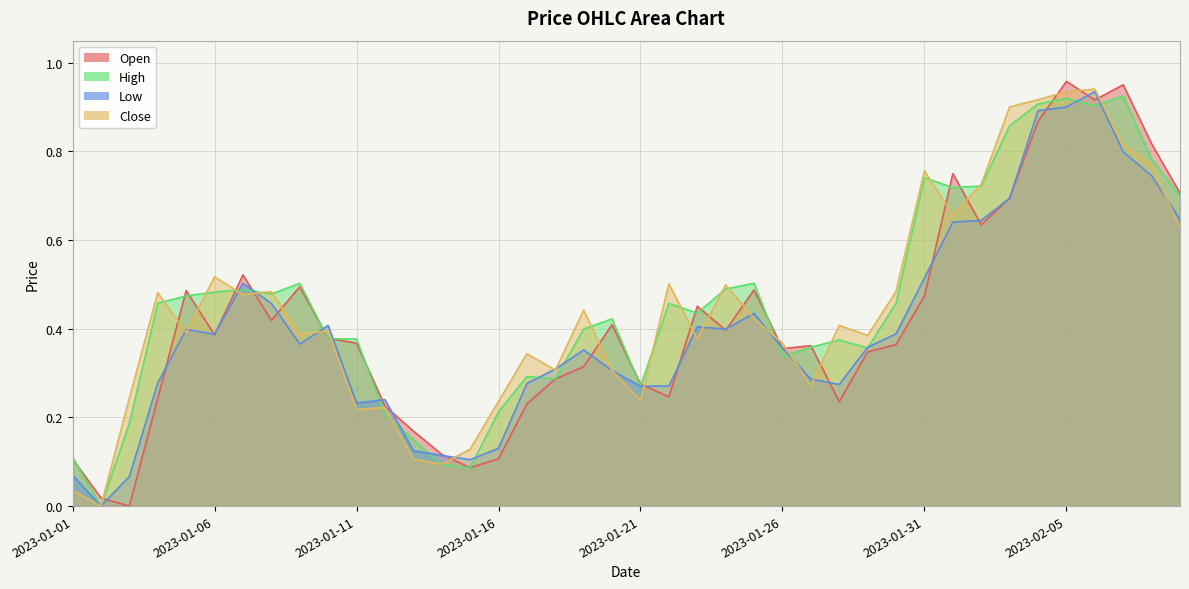

What are all the series names shown in the legend?

Open, High, Low, Close